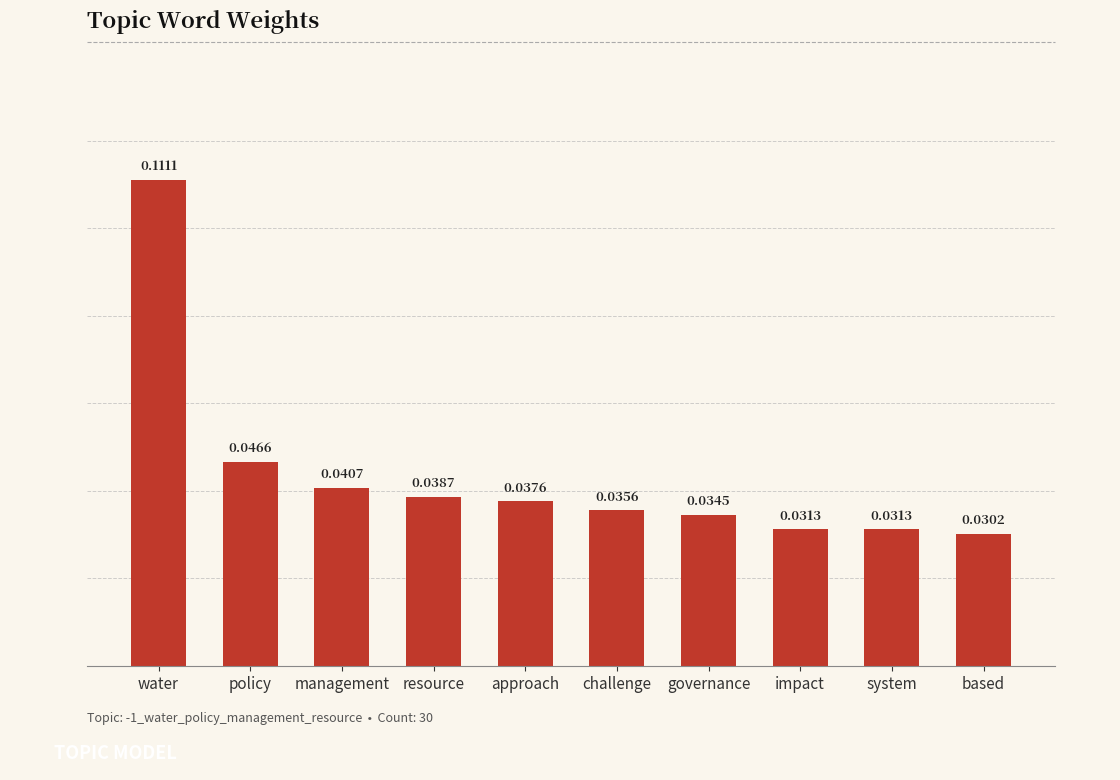

At which category does the chart reach its minimum across all series?

based